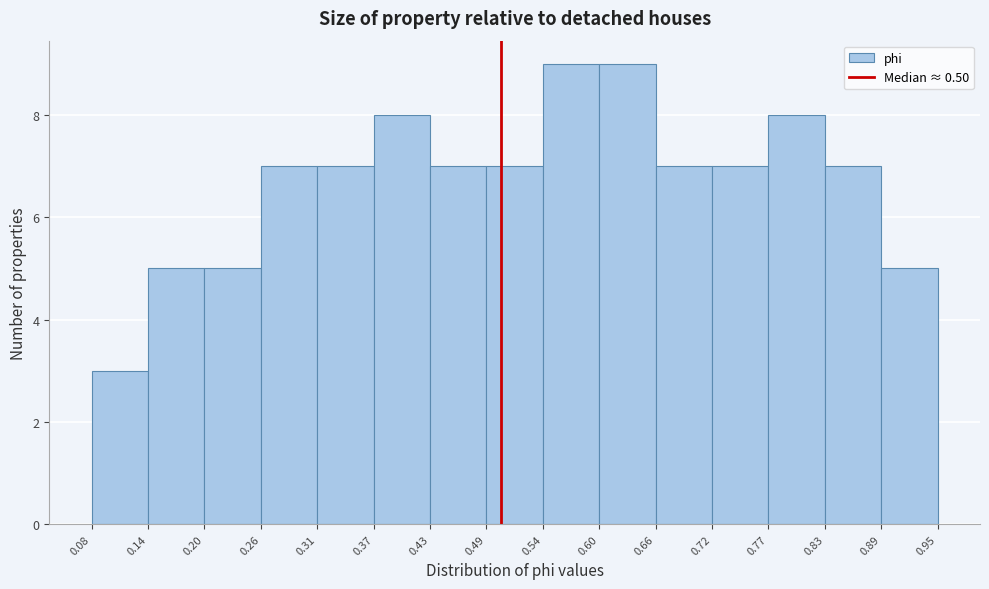

Reading left to right, transcribe this chart: for each bar, give the range it covers on the x-axis and its height. The values are not printed on the chart, so give them approximately, as read against the axis.

0.08 to 0.14: 3
0.14 to 0.20: 5
0.20 to 0.26: 5
0.26 to 0.31: 7
0.31 to 0.37: 7
0.37 to 0.43: 8
0.43 to 0.49: 7
0.49 to 0.54: 7
0.54 to 0.60: 9
0.60 to 0.66: 9
0.66 to 0.72: 7
0.72 to 0.77: 7
0.77 to 0.83: 8
0.83 to 0.89: 7
0.89 to 0.95: 5